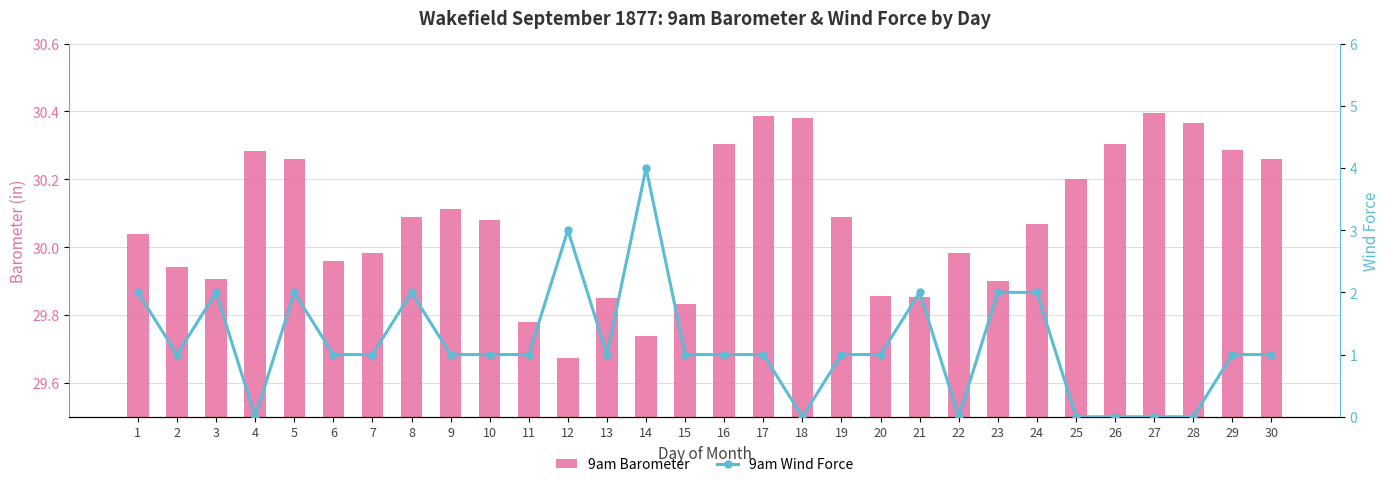

What is the total value across all series at 28?

30.4